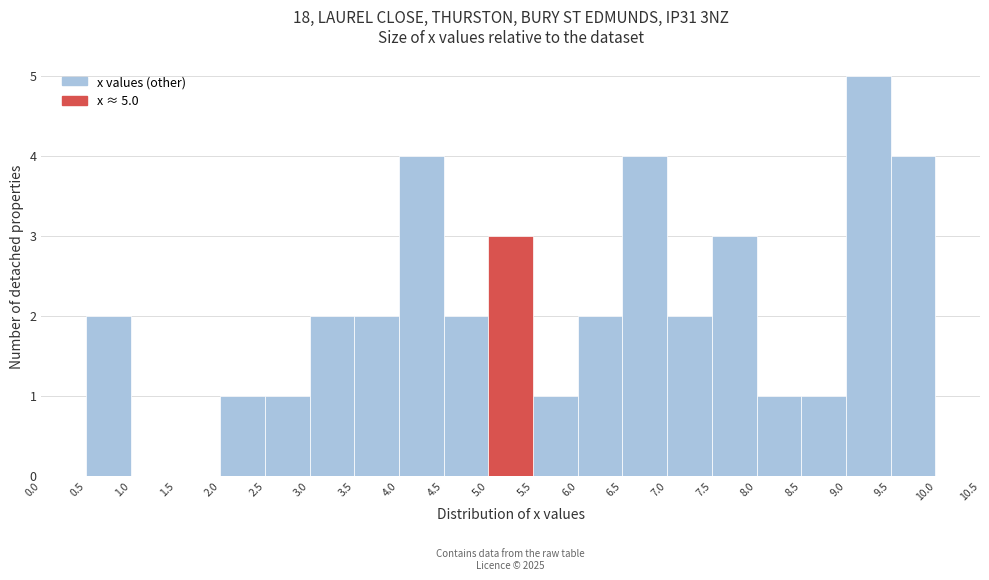

Which range on the x-axis has the tallest bar?

9.0 to 9.5